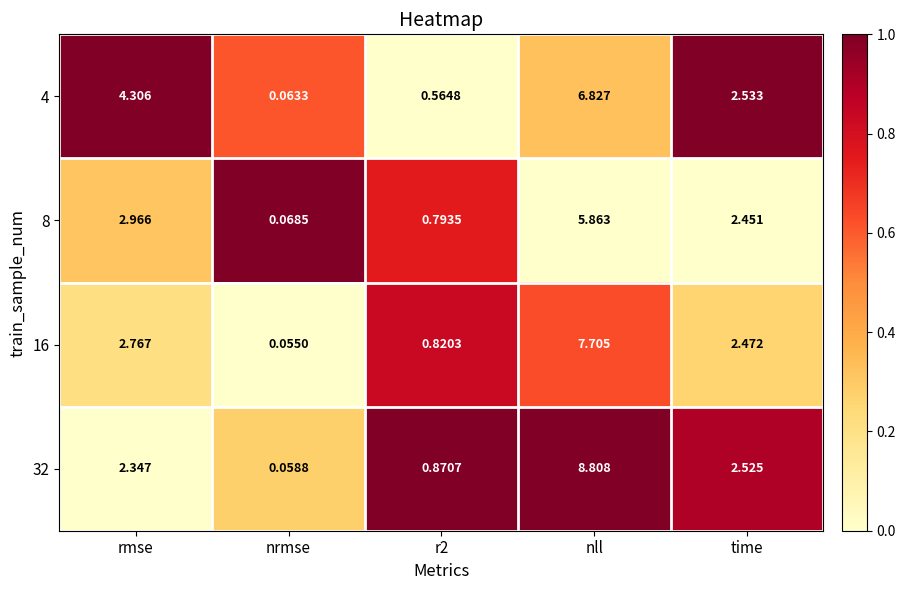

At which label is 8 closest to 2?

time